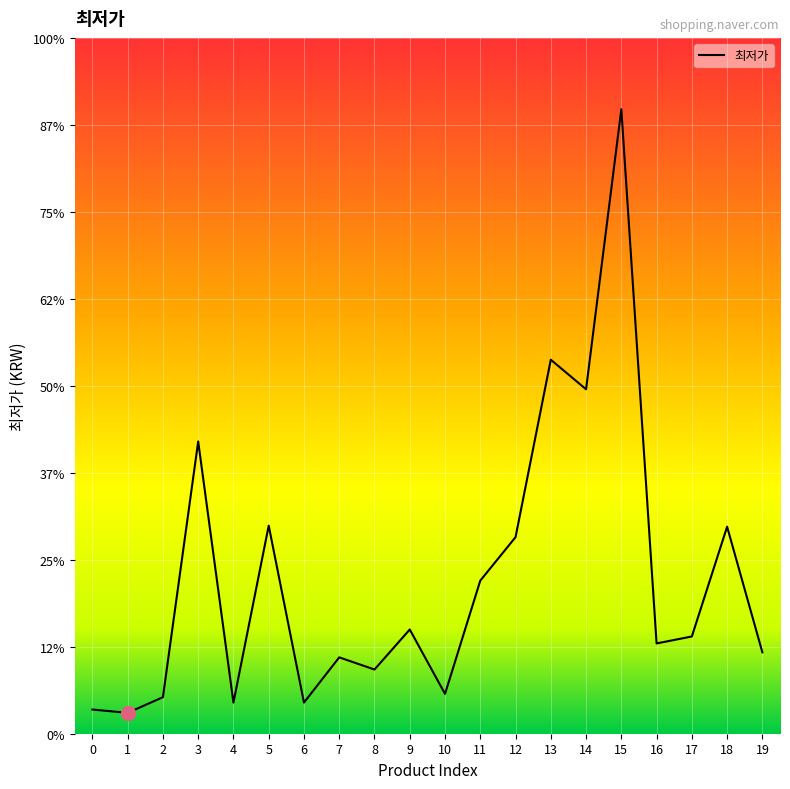

How many interior local peaks (higher than both neighbors) does the data have?

7